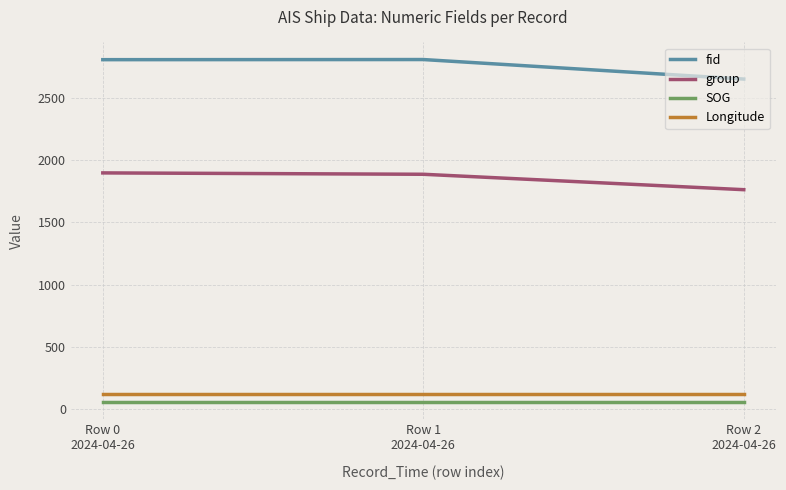

Which series has the largest total across all categories?

fid